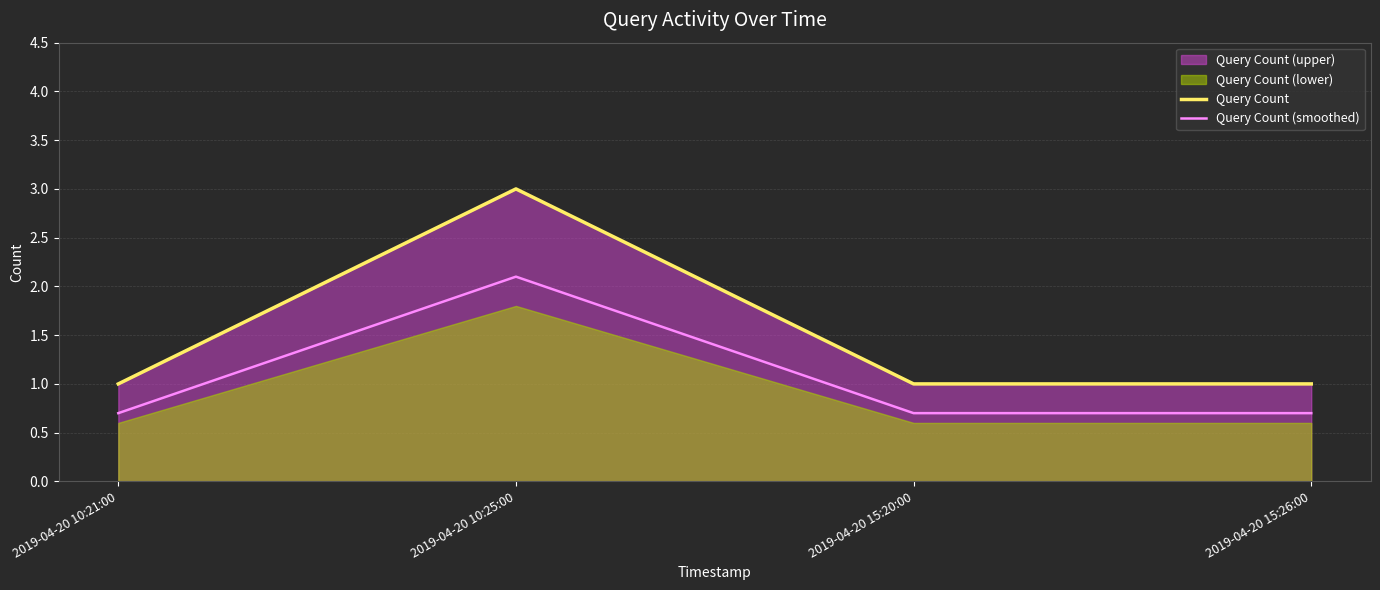

True or false: Query Count (smoothed) has a value of 2.9 at 2019-04-20 10:25:00.

False